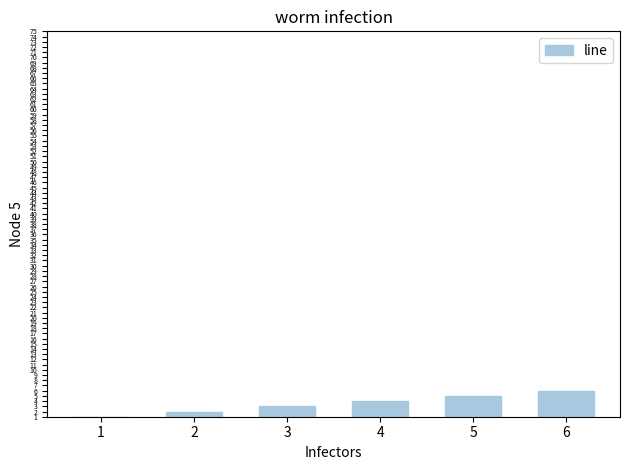

What is the greatest value displayed?

6